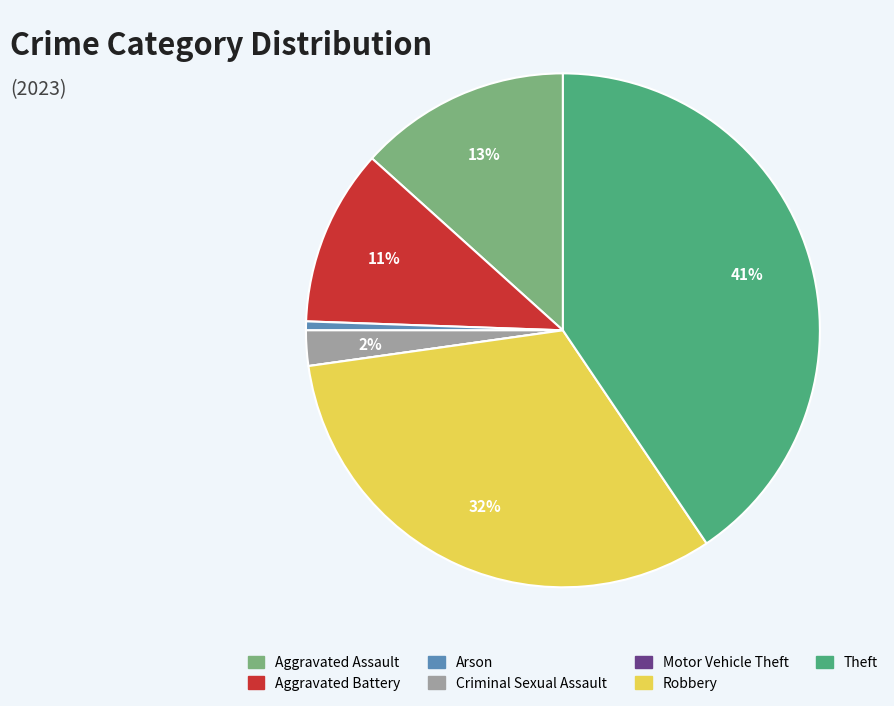

True or false: Theft accounts for 41% of the total.

True